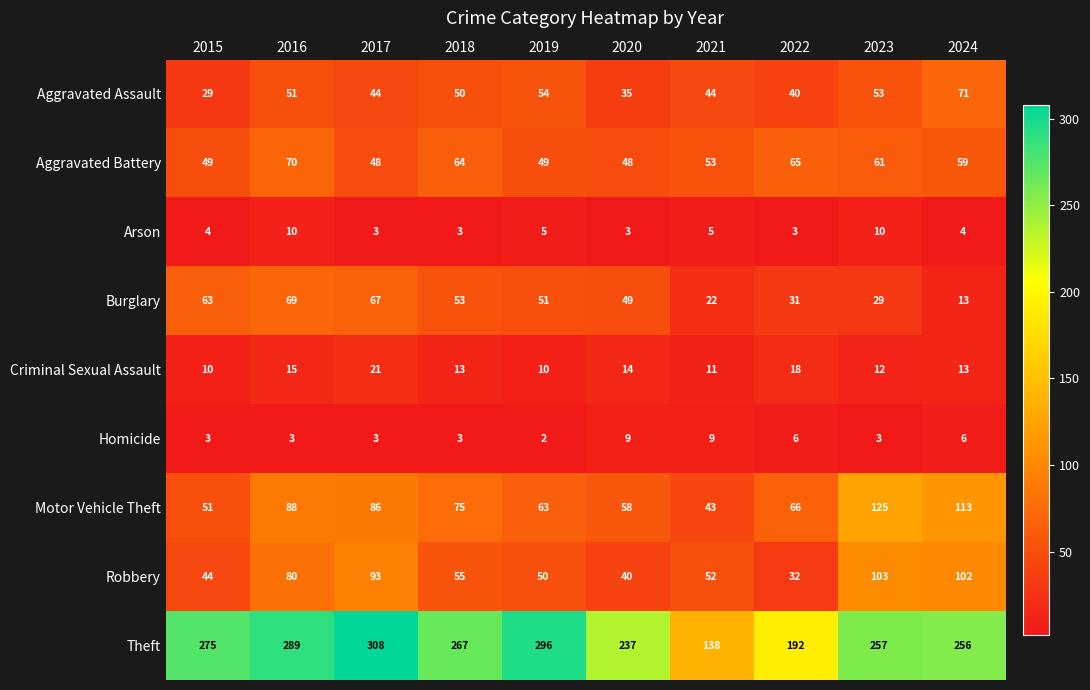

Read the Motor Vehicle Theft value at 2020, to the nearest 5.

60